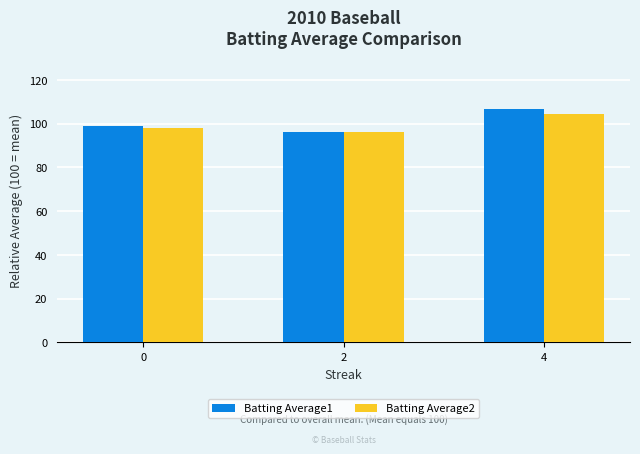

Which series changed the most between 0 and 4?

Batting Average1